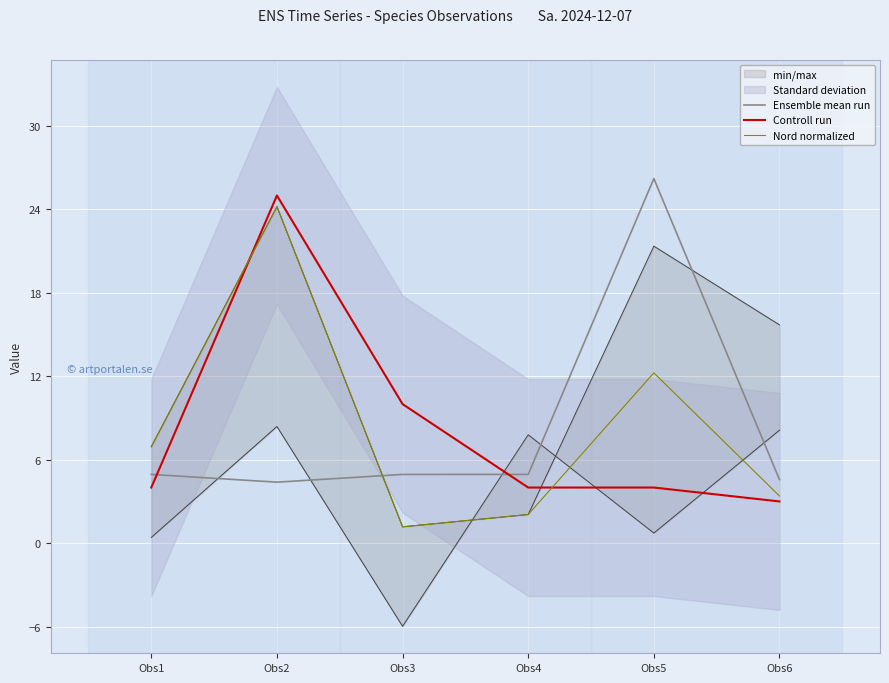

Reading right to left, what are all the values shown in this chart?

Ensemble mean run: Obs6=4.6	Obs5=26.2	Obs4=4.9	Obs3=4.9	Obs2=4.4	Obs1=4.9
Controll run: Obs6=3.0	Obs5=4.0	Obs4=4.0	Obs3=10.0	Obs2=25.0	Obs1=4.0
Nord normalized: Obs6=3.4	Obs5=12.2	Obs4=2.1	Obs3=1.2	Obs2=24.2	Obs1=6.9